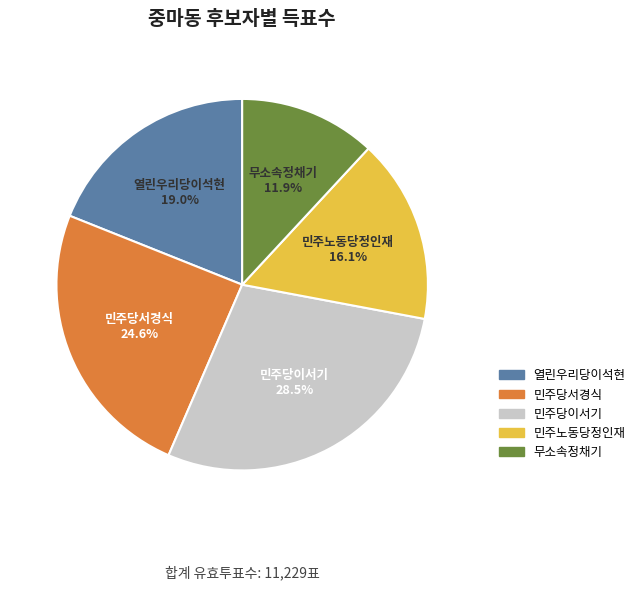

To the nearest percent, what percentage of the pie is 열린우리당이석현?

19%